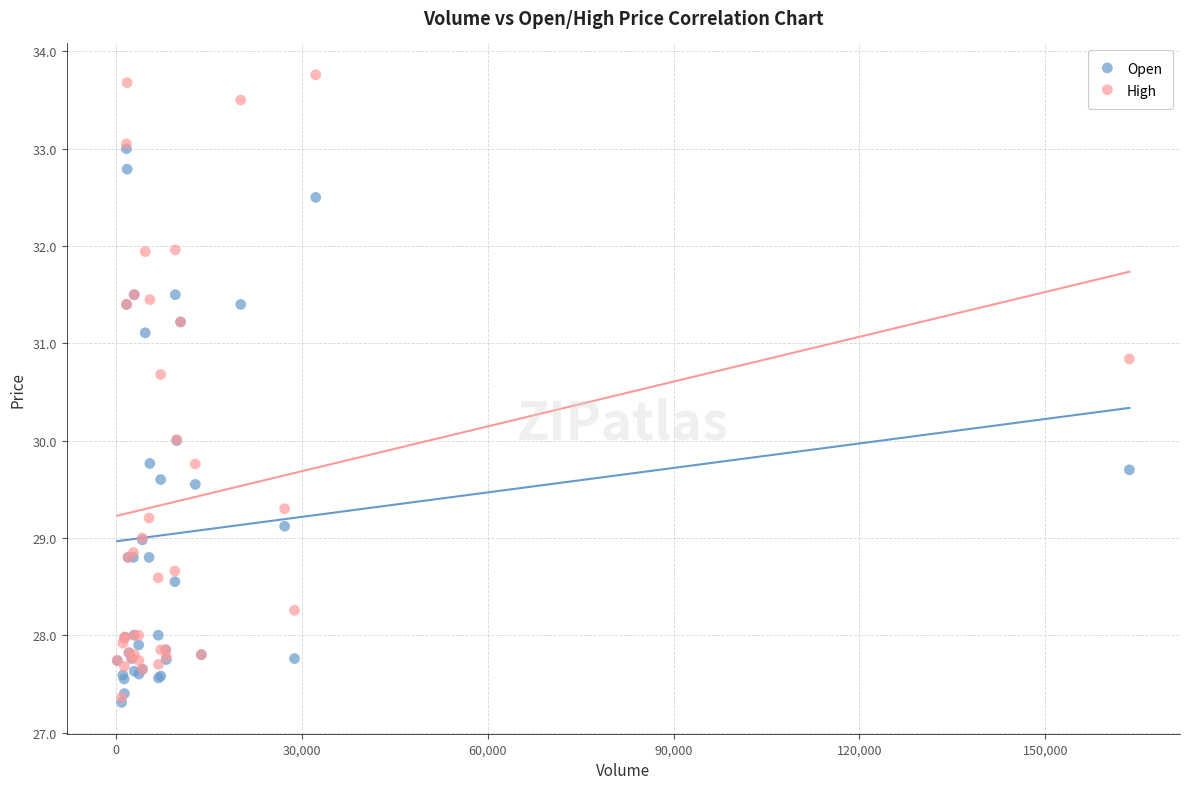

What are all the series names shown in the legend?

Open, High